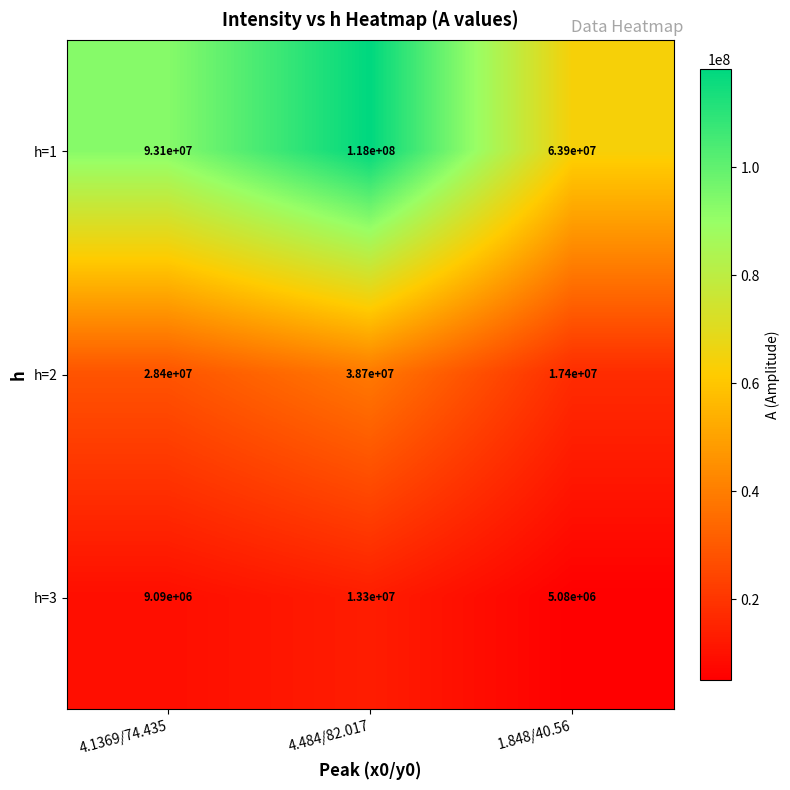

What is the average value of the h=1 series?

91666667